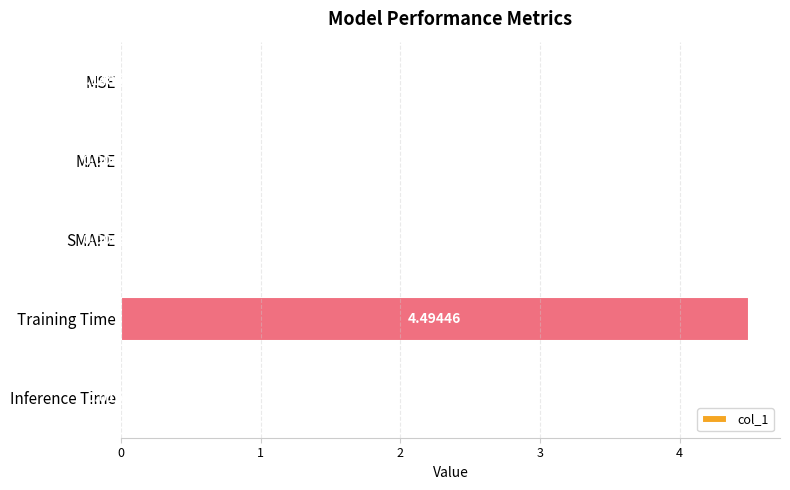

At which label is the value closest to 2?

Inference Time